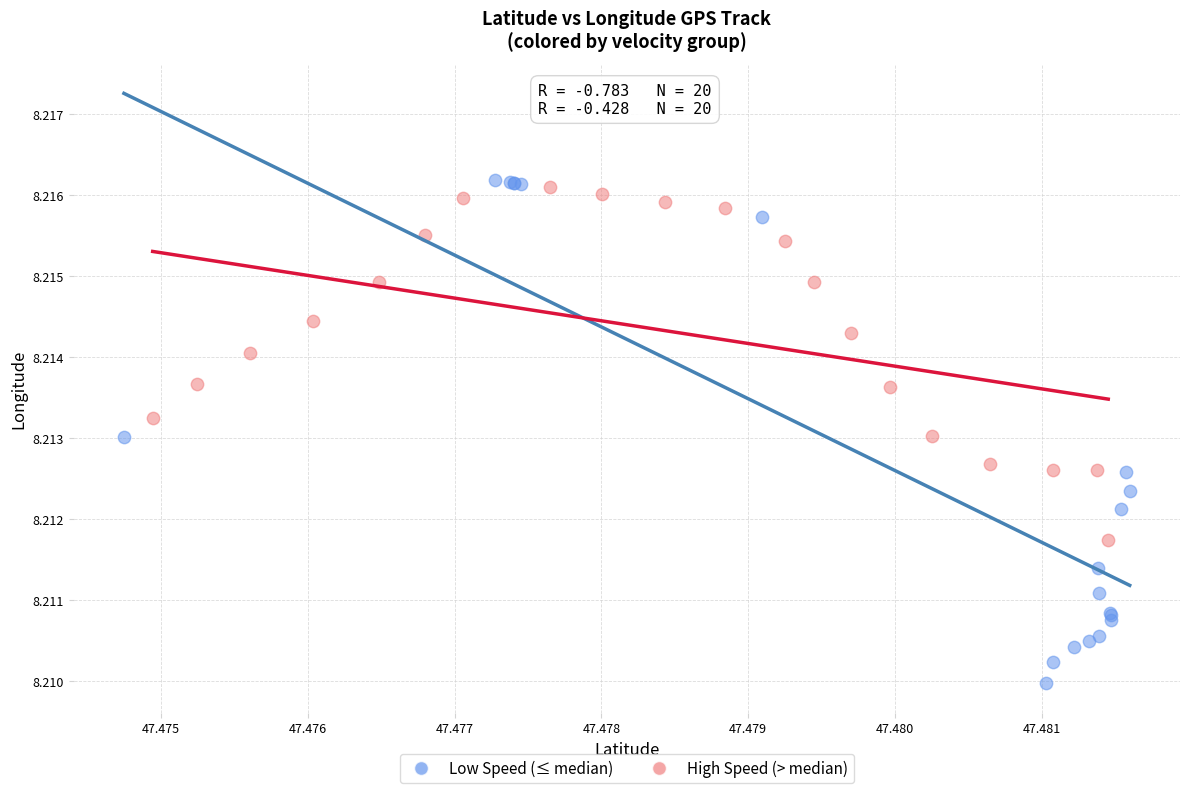

Which series reaches the minimum Y coordinate?

Low Speed (≤ median)